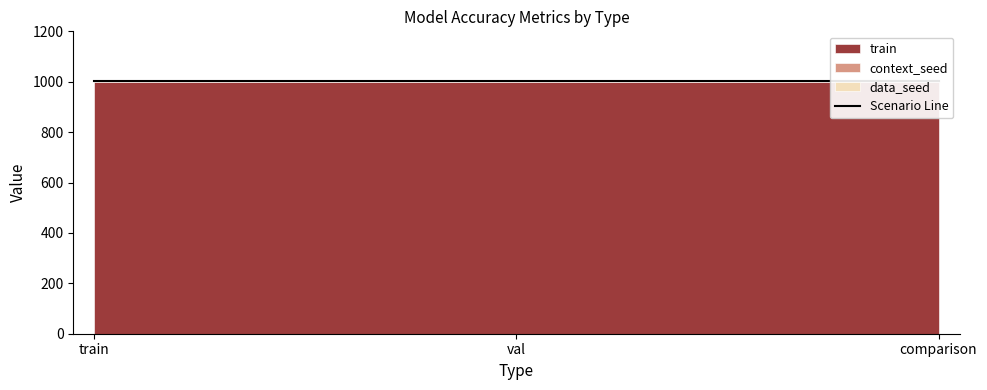

True or false: train has a value of 624 at val.

False